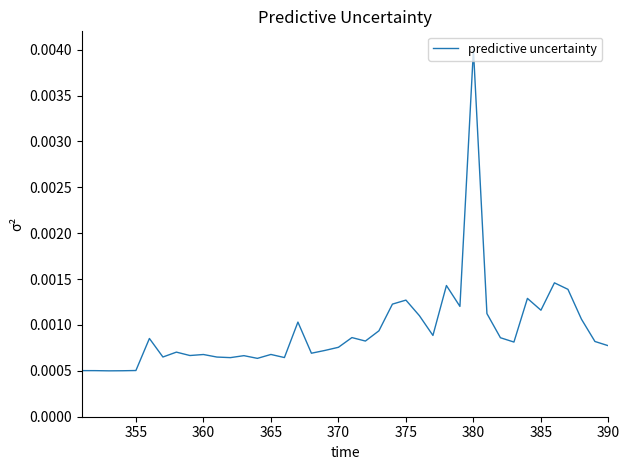

At which category does the chart reach its peak across all series?

380